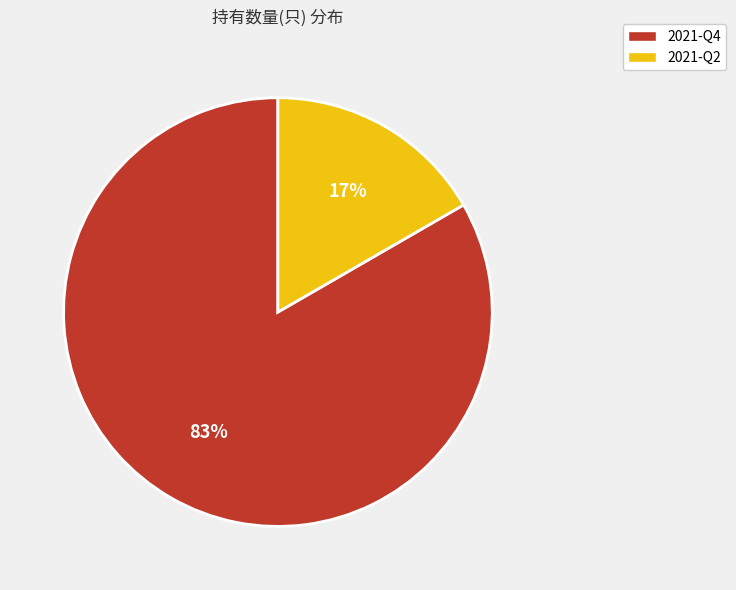

Combined, do 2021-Q2 and 2021-Q4 account for over 50%?

Yes